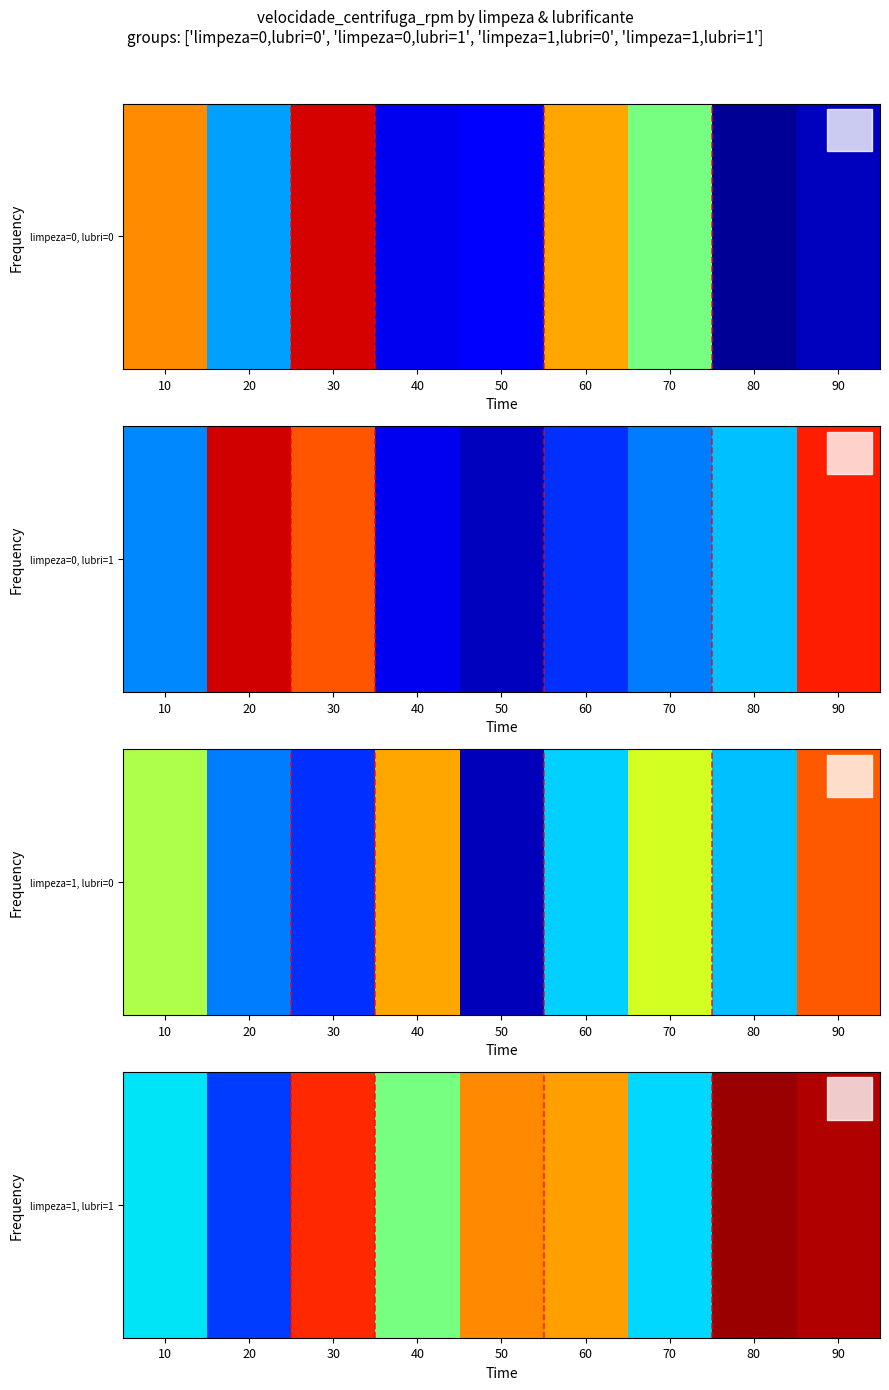

Reading right to left, extract all data points from this chart.

90=774	80=784	70=403	60=643	50=659	40=497	30=720	20=312	10=410